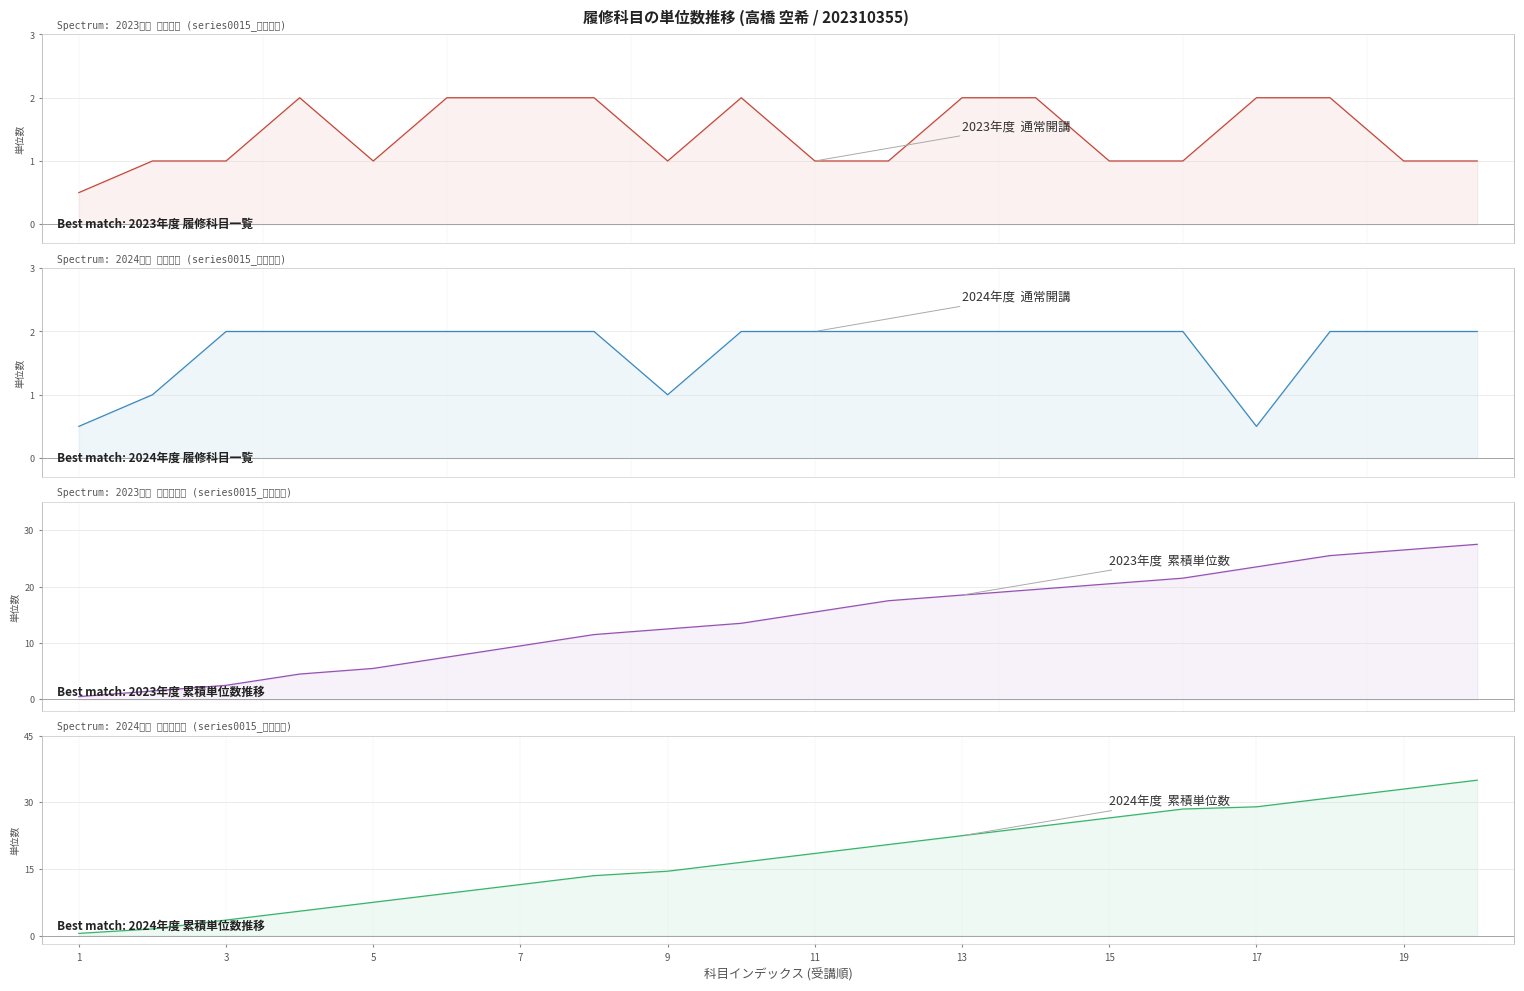

Which series has the largest total across all categories?

累積単位数 (2024年度)